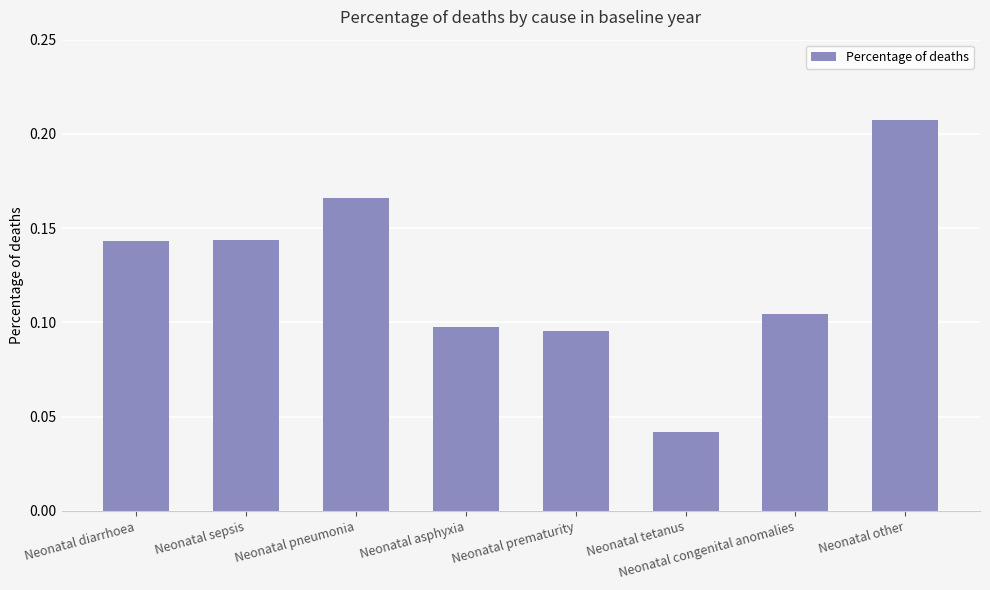

What is the change in value from Neonatal tetanus to Neonatal other?

+0.2